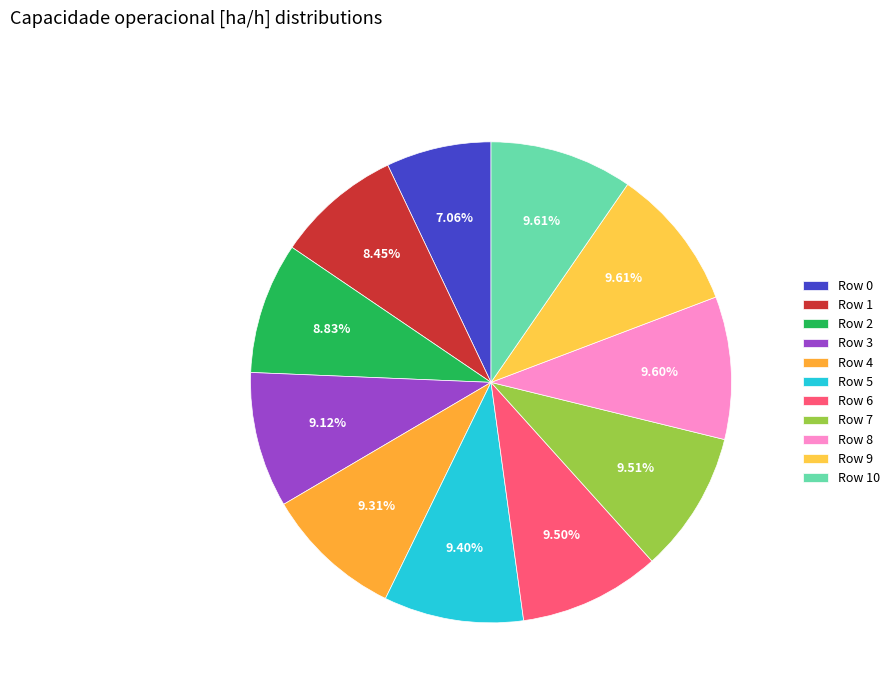

The Row 7 slice represents 10% of the pie. True or false?

True